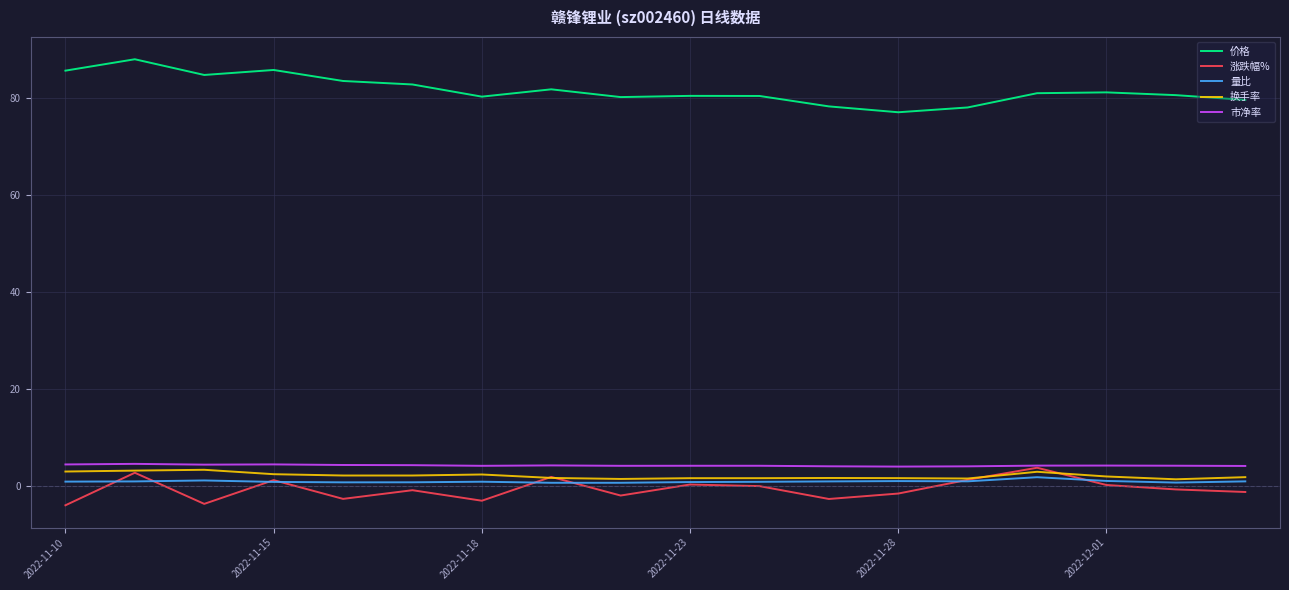

How many lines are shown in the chart?

5